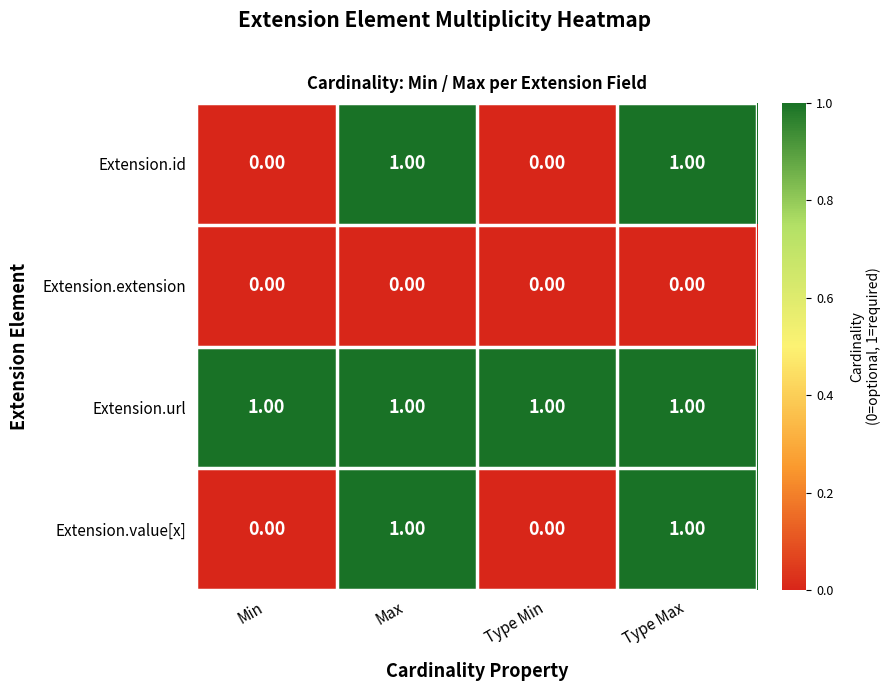

Which series has the largest total across all categories?

Extension.url